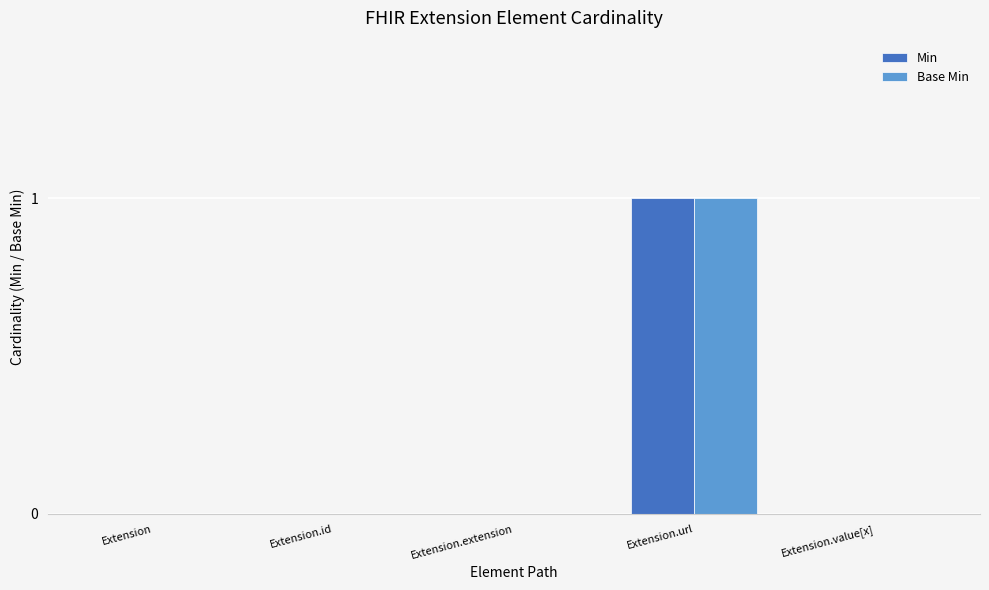

True or false: Base Min has a value of 0 at Extension.value[x].

True